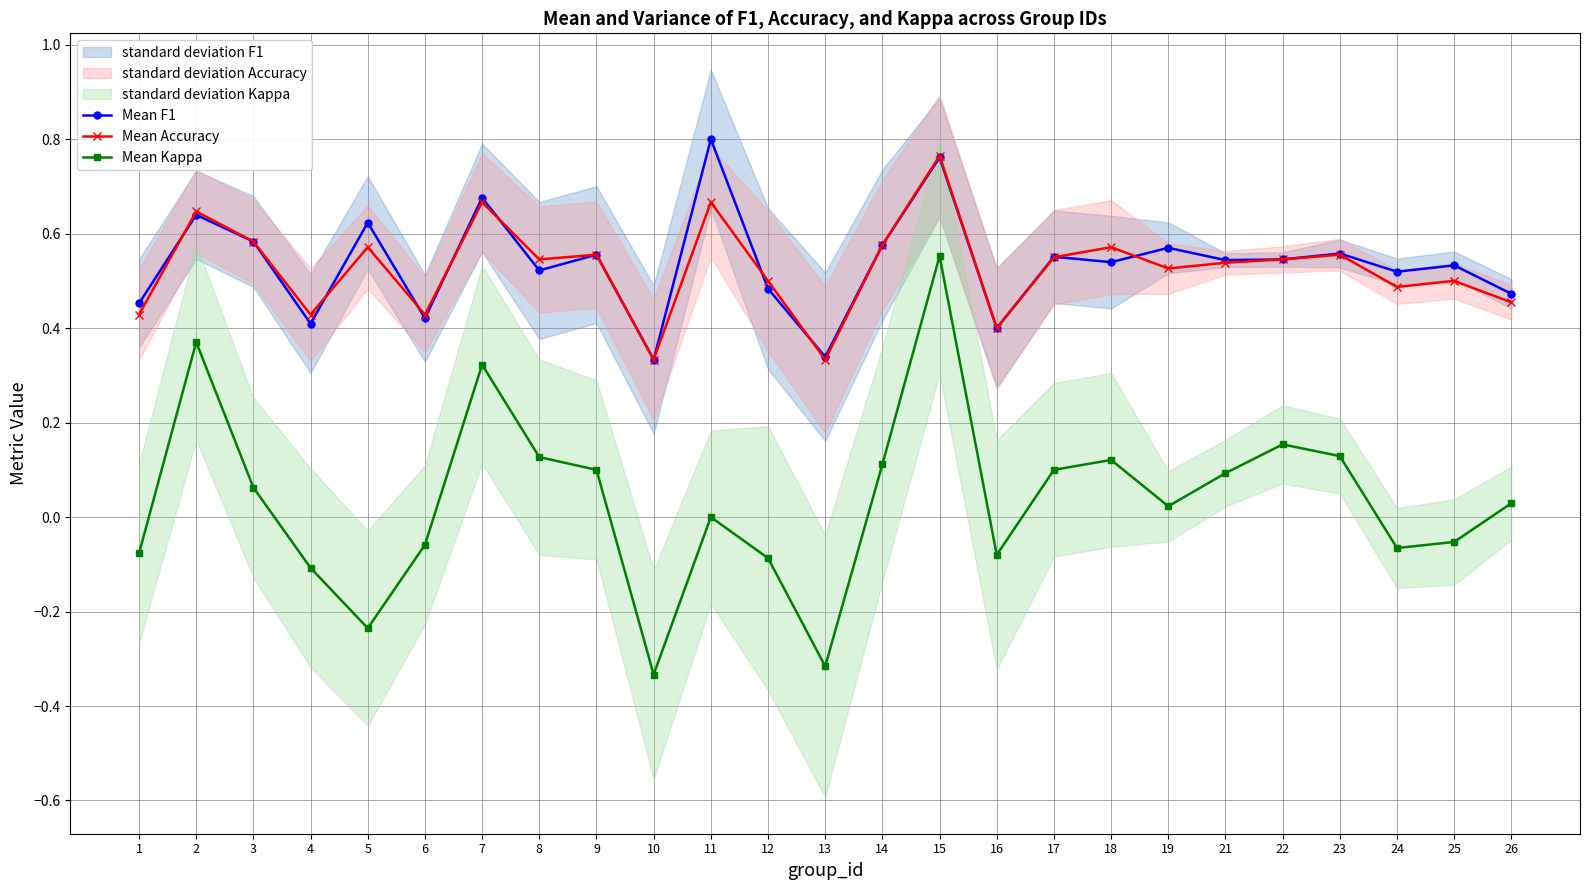

What is the spread (max minus min) of values at 21?

0.5